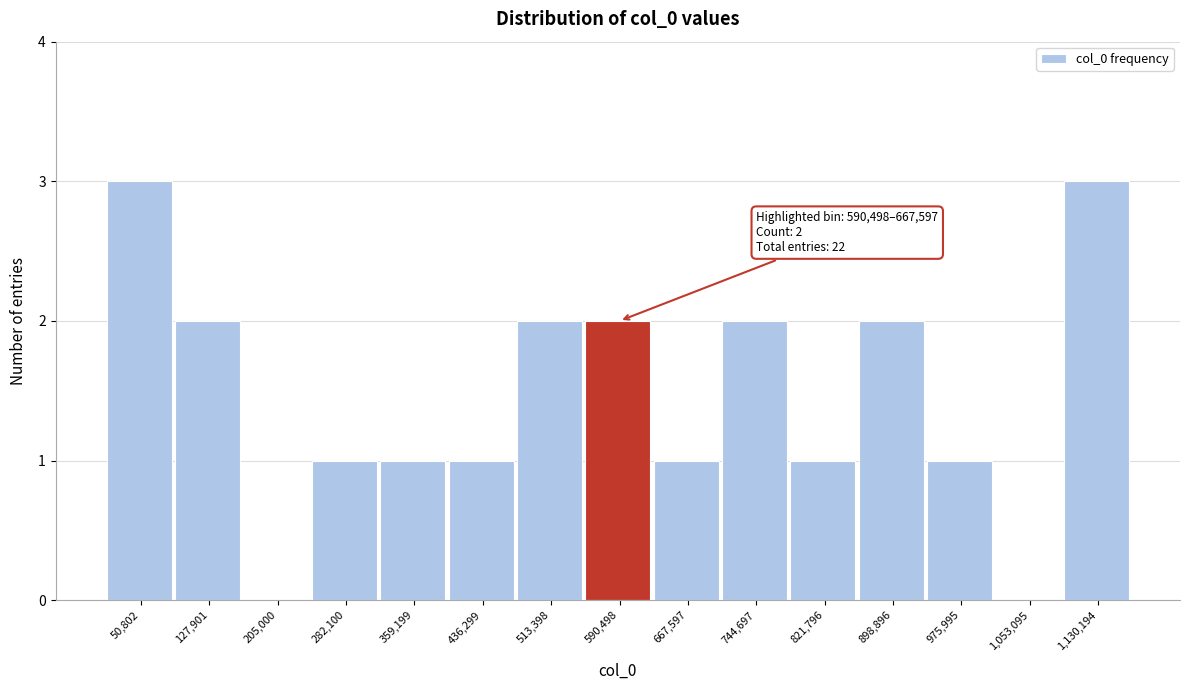

Reading right to left, transcribe all the data shown in this chart.

1,130,194=3	1,053,095=0	975,995=1	898,896=2	821,796=1	744,697=2	667,597=1	590,498=2	513,398=2	436,299=1	359,199=1	282,100=1	205,000=0	127,901=2	50,802=3